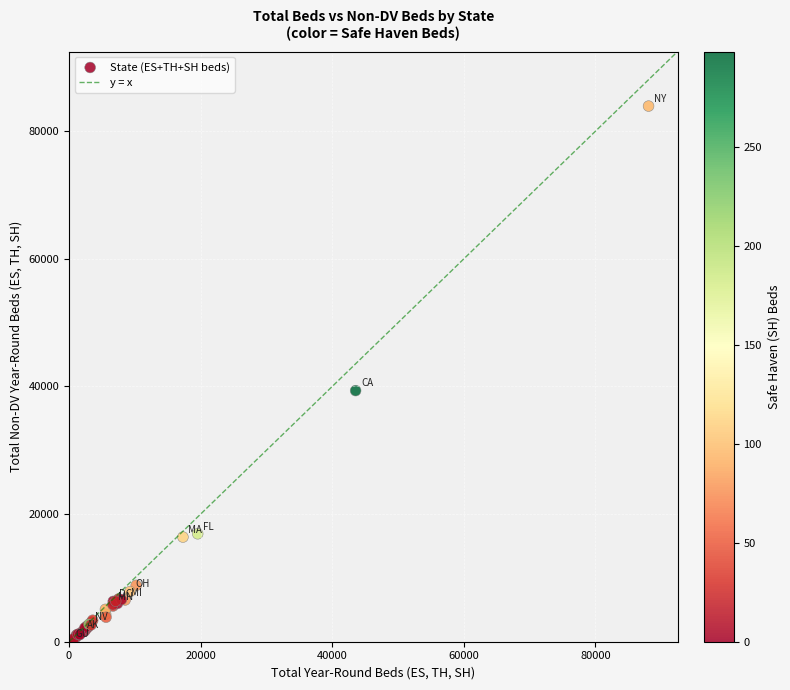

What Y value in the scatter plot is closest to 41963?

39345